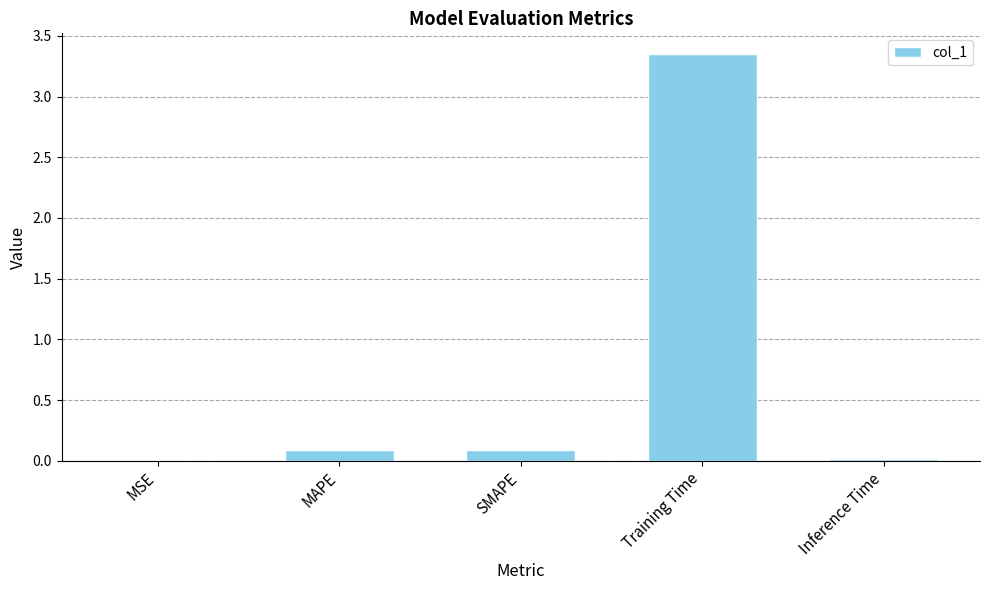

The chart shows a value of 0.0 at MSE. True or false?

True